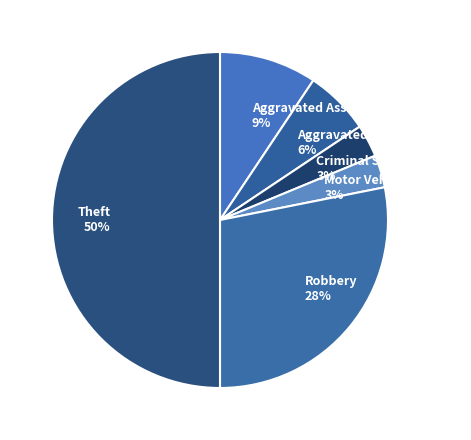

Combined, do Criminal Sexual Assault 3% and Theft 50% account for over 50%?

Yes